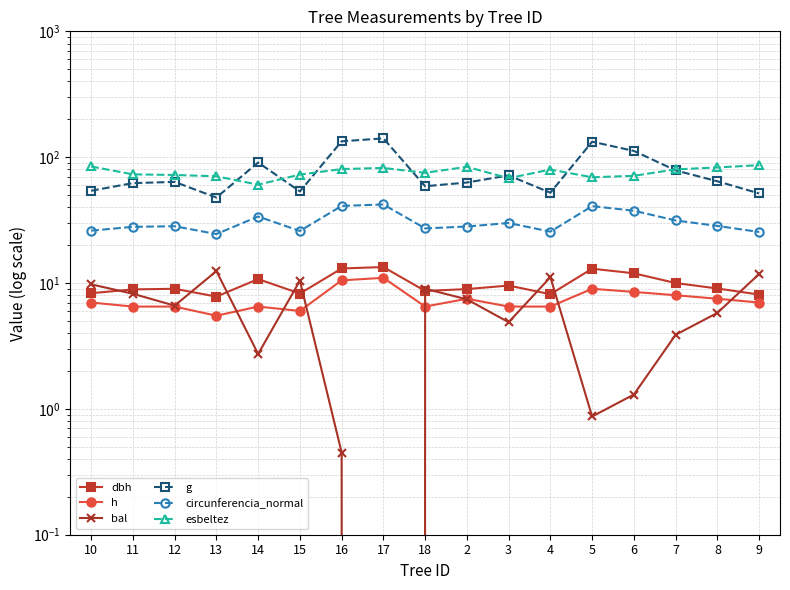

What is the total value across all series at 10?

189.6